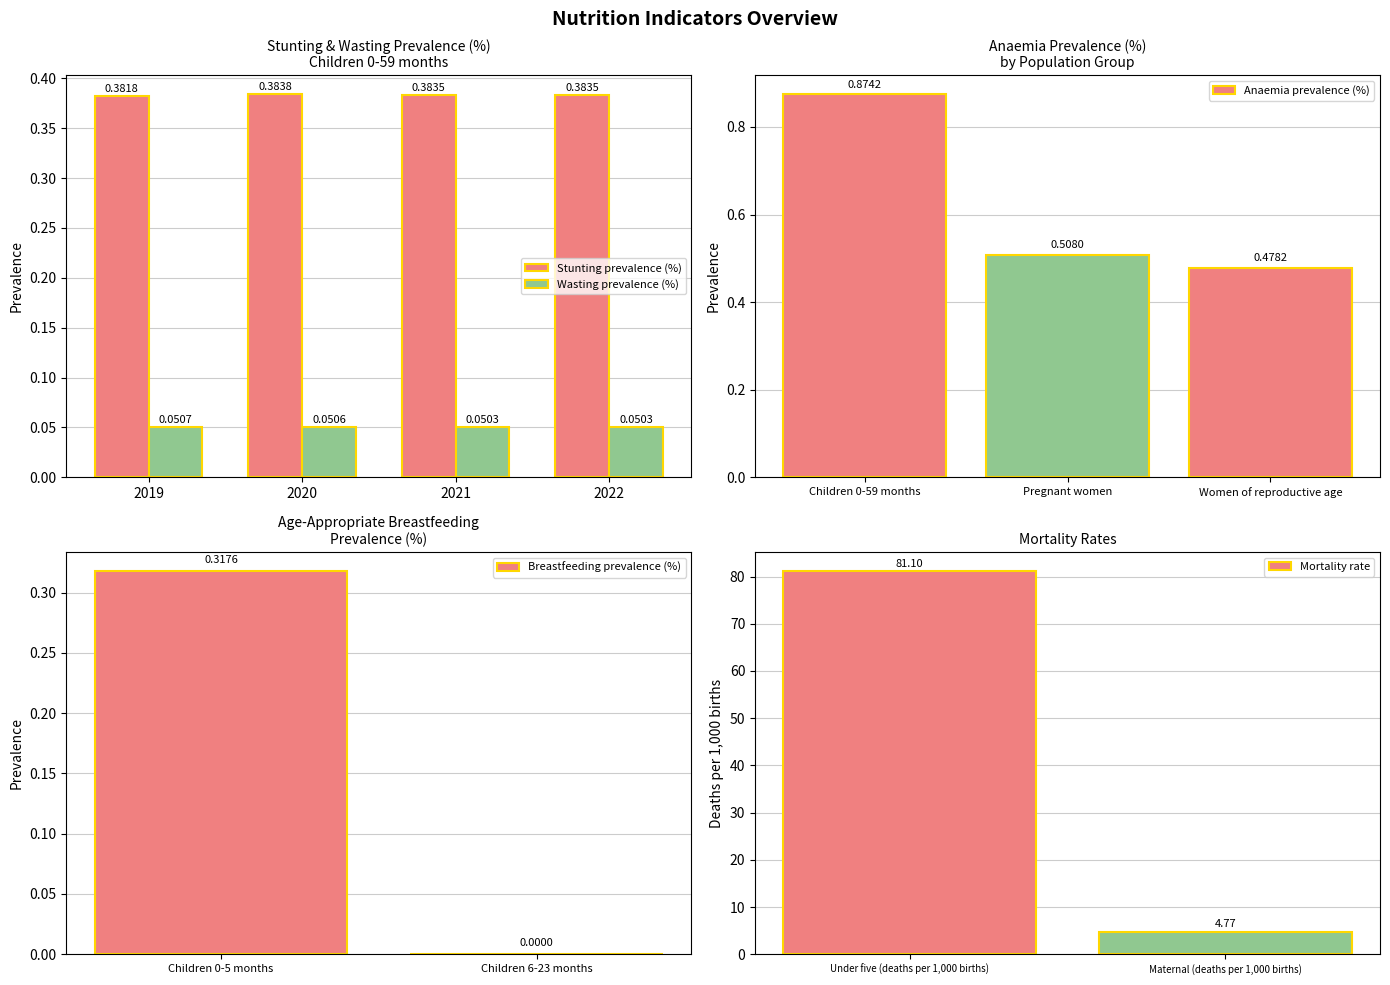

Rank the series by their maximum value, from lowest to highest.

Wasting prevalence (%), Stunting prevalence (%)